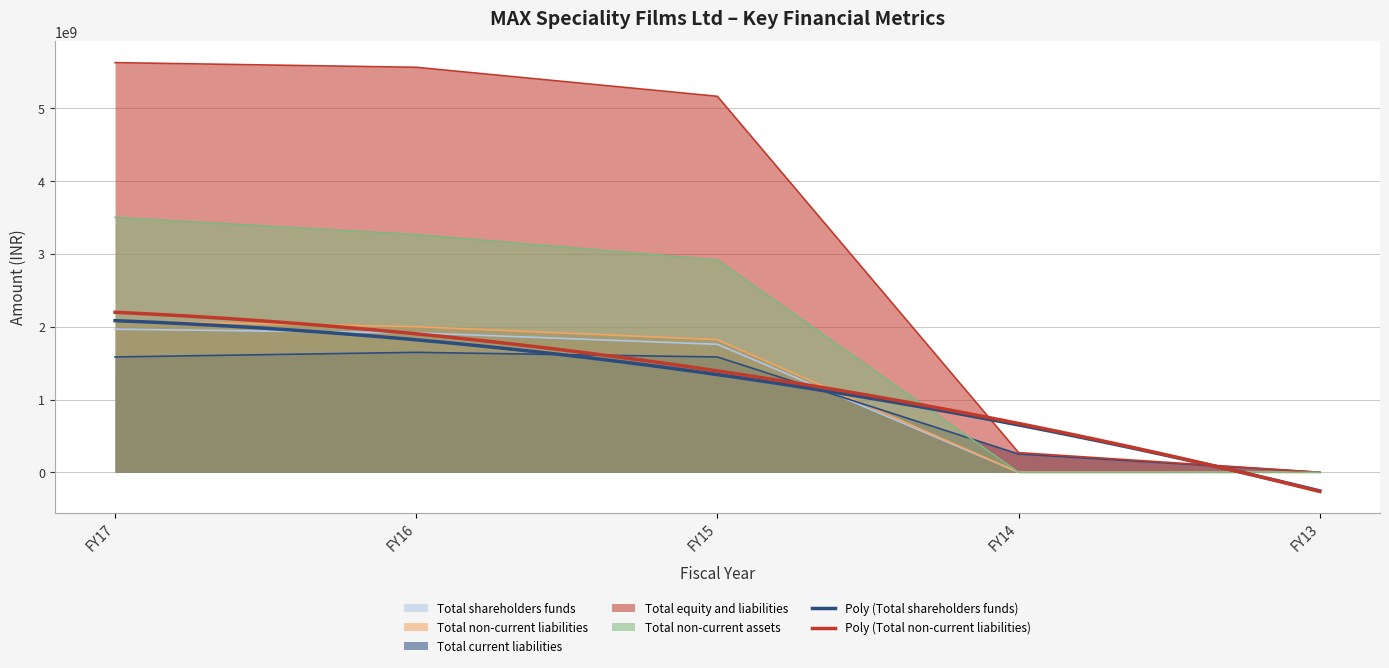

True or false: Total non-current liabilities and Total equity and liabilities intersect in this chart.

False